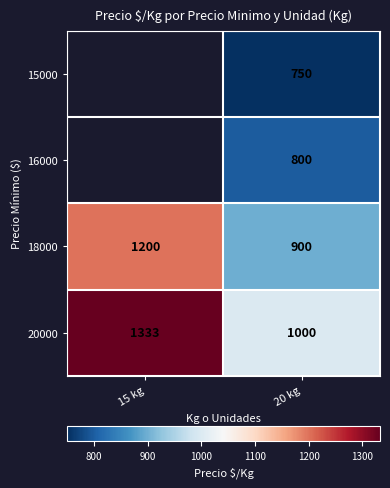

At 20 kg, list the series in order from smallest to largest.

15000, 16000, 18000, 20000